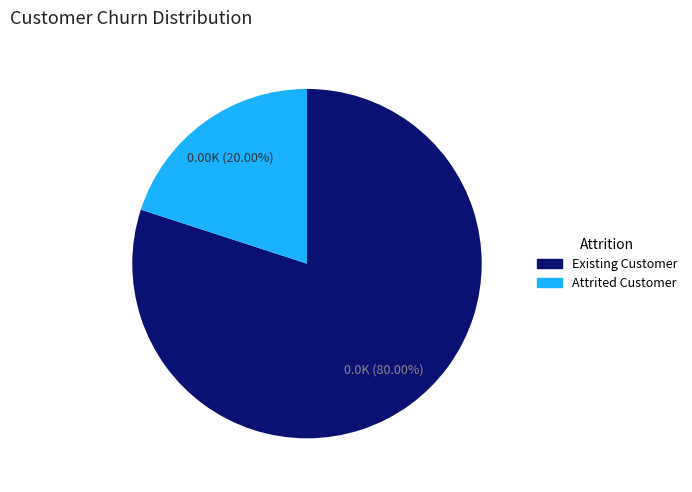

What is the majority slice?

Existing Customer